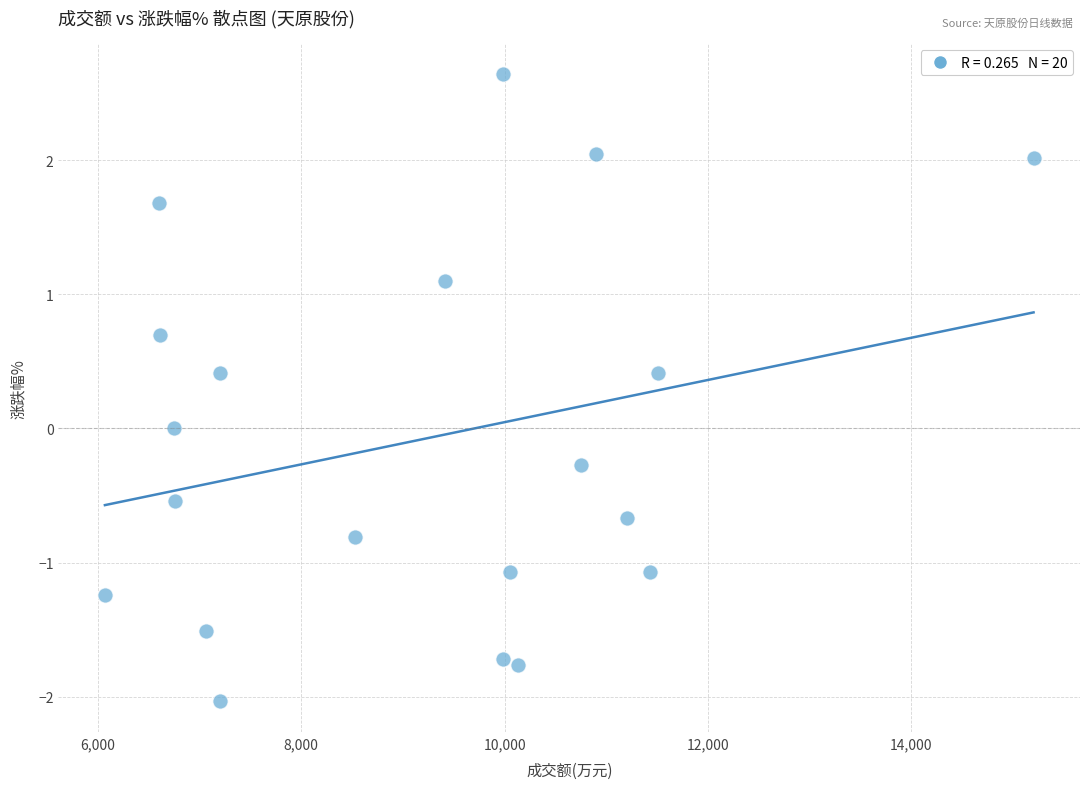

What is the range of Y values (max minus min)?

4.7